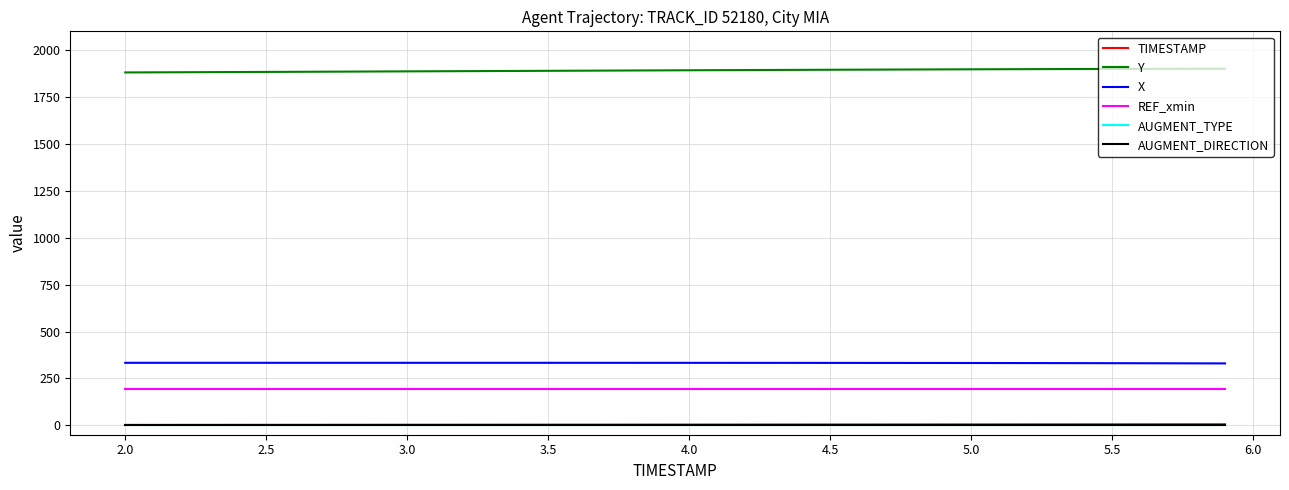

Which series has the largest total across all categories?

Y